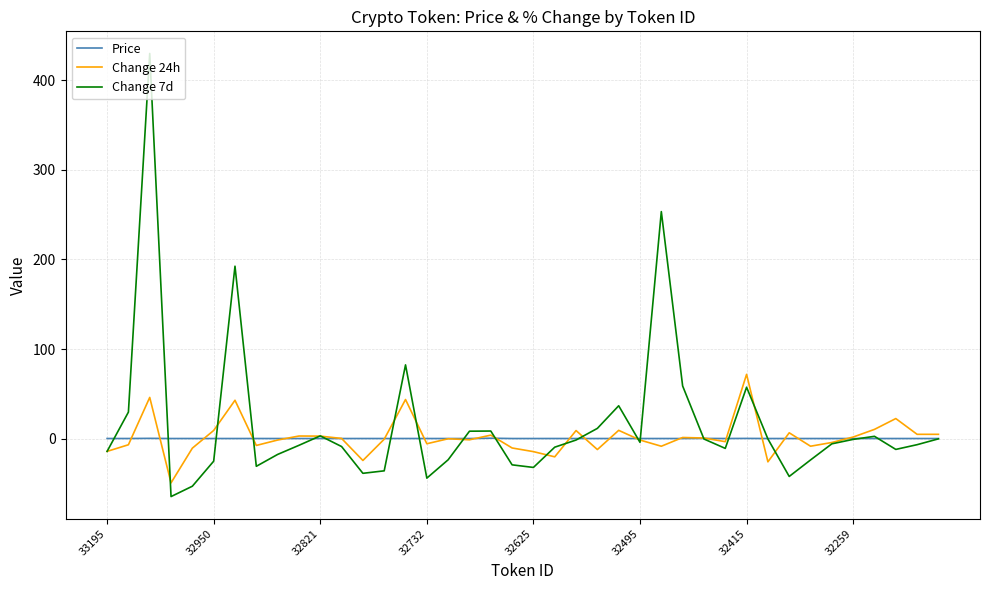

What is the greatest value displayed?

430.1